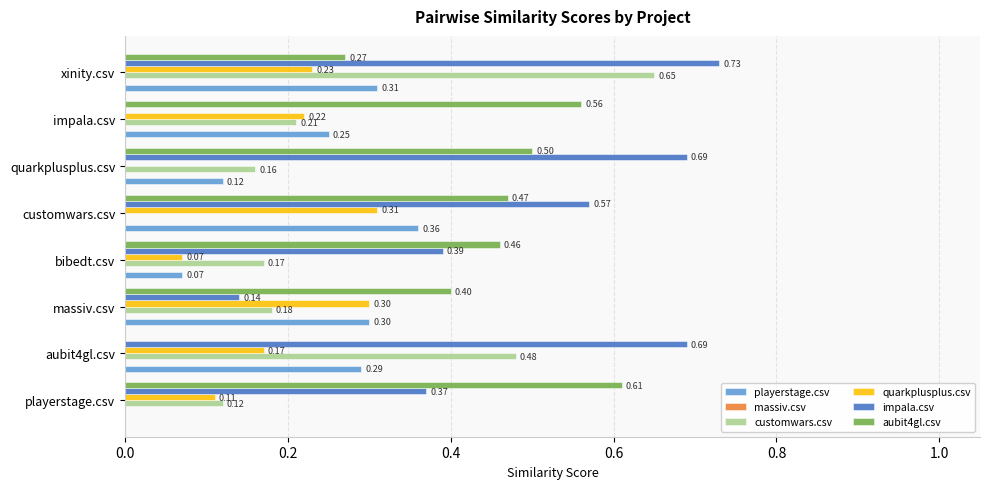

Between aubit4gl.csv and massiv.csv, which series saw the biggest shift?

impala.csv